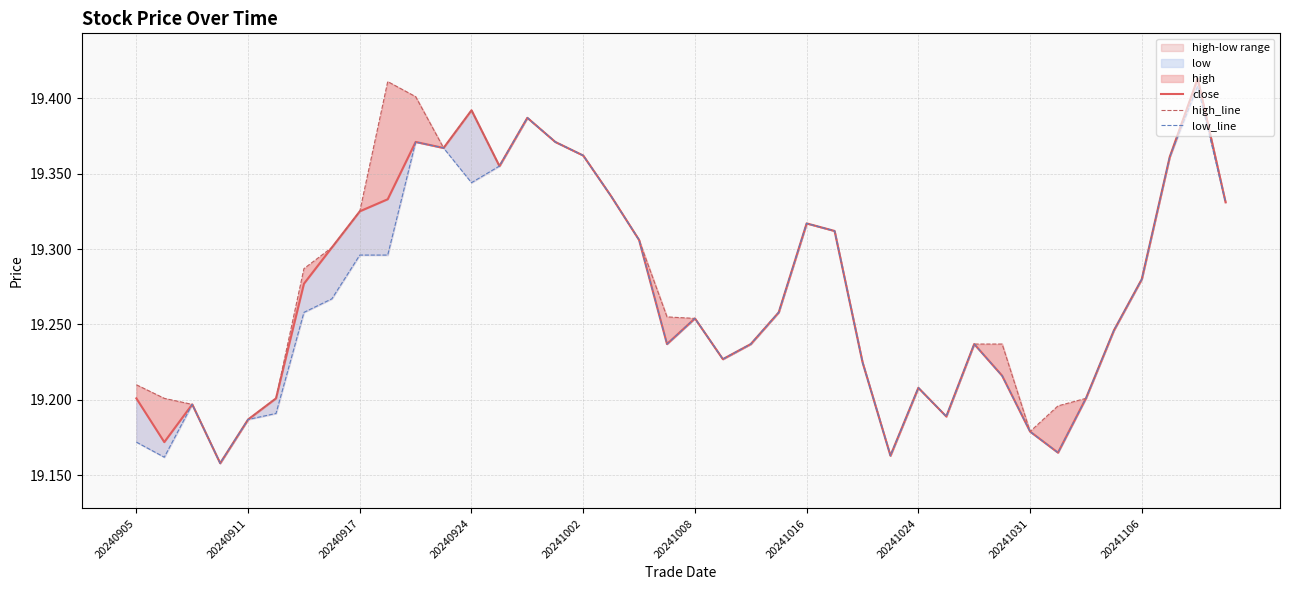

List the series in order of their peak value, lowest first.

low_line, close, high_line